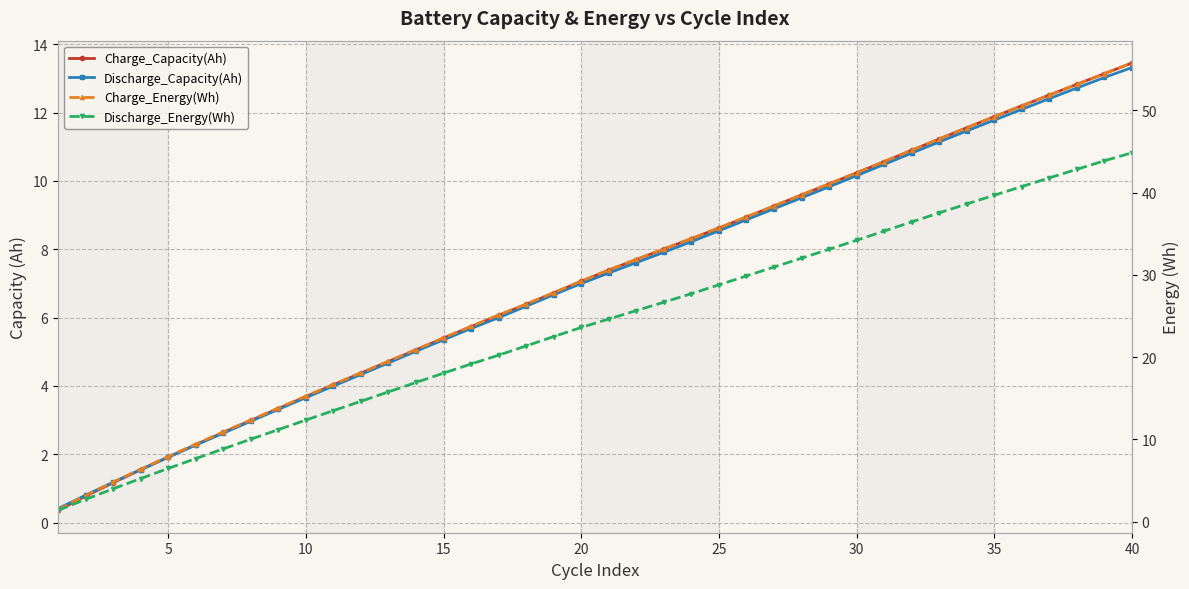

Reading left to right, transcribe all the data shown in this chart.

Charge_Capacity(Ah): 0.4	0.8	1.2	1.5	1.9	2.3	2.6	3.0	3.3	3.7	4.0	4.4	4.7	5.1	5.4	5.7	6.1	6.4	6.7	7.1	7.4	7.7	8.0	8.3	8.6	8.9	9.3	9.6	9.9	10.2	10.6	10.9	11.2	11.6	11.9	12.2	12.5	12.8	13.1	13.5
Discharge_Capacity(Ah): 0.4	0.8	1.2	1.5	1.9	2.3	2.6	3.0	3.3	3.7	4.0	4.3	4.7	5.0	5.4	5.7	6.0	6.3	6.7	7.0	7.3	7.6	7.9	8.2	8.5	8.9	9.2	9.5	9.8	10.2	10.5	10.8	11.1	11.5	11.8	12.1	12.4	12.7	13.0	13.3
Charge_Energy(Wh): 1.5	3.2	4.8	6.4	7.9	9.4	10.9	12.4	13.8	15.3	16.7	18.1	19.5	20.9	22.4	23.7	25.1	26.4	27.8	29.2	30.6	31.9	33.1	34.4	35.7	37.0	38.4	39.7	41.1	42.4	43.8	45.1	46.5	47.9	49.2	50.5	51.8	53.1	54.4	55.7
Discharge_Energy(Wh): 1.4	2.7	4.0	5.3	6.5	7.7	8.9	10.0	11.2	12.4	13.5	14.6	15.8	16.9	18.1	19.2	20.2	21.4	22.5	23.6	24.6	25.7	26.7	27.7	28.8	29.9	30.9	32.0	33.1	34.2	35.3	36.4	37.5	38.6	39.7	40.7	41.8	42.8	43.9	44.8